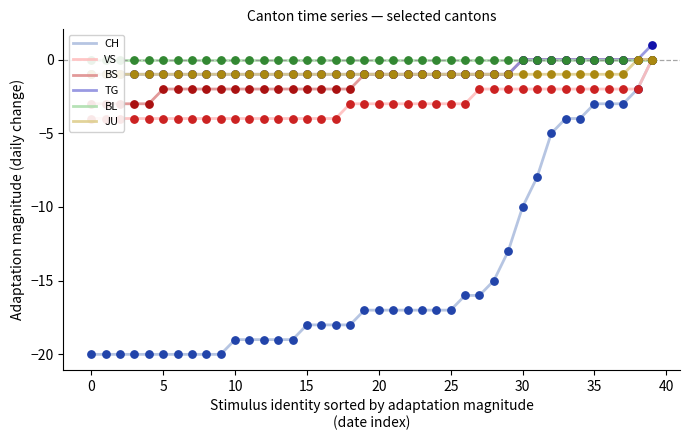

Which series has the largest Y range (max minus min)?

CH